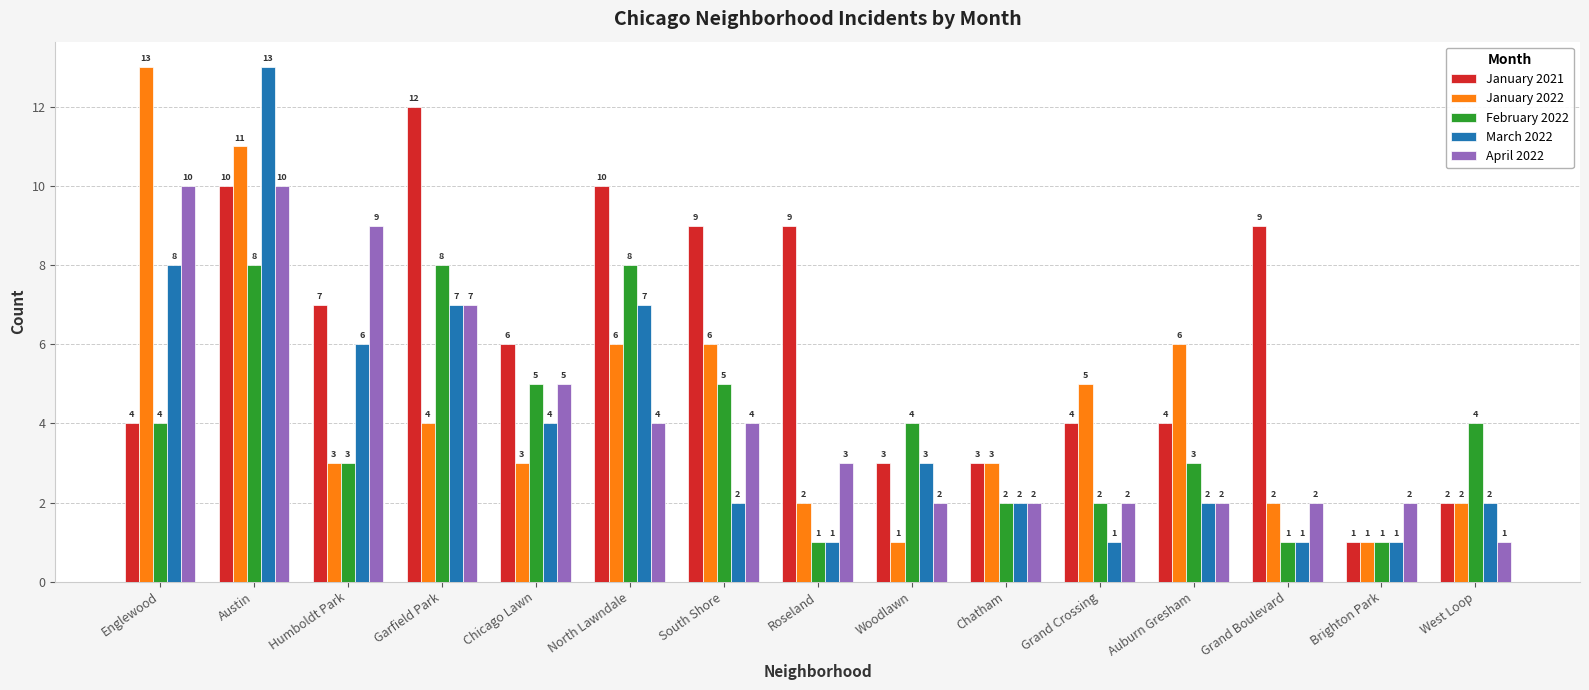

The value of January 2022 at Englewood is 13. True or false?

True